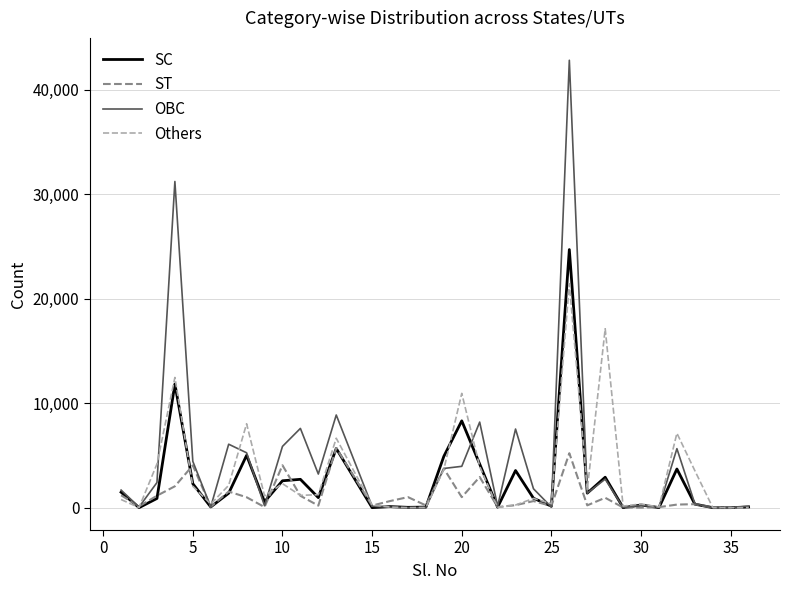

What is the highest value of the OBC series?

42807